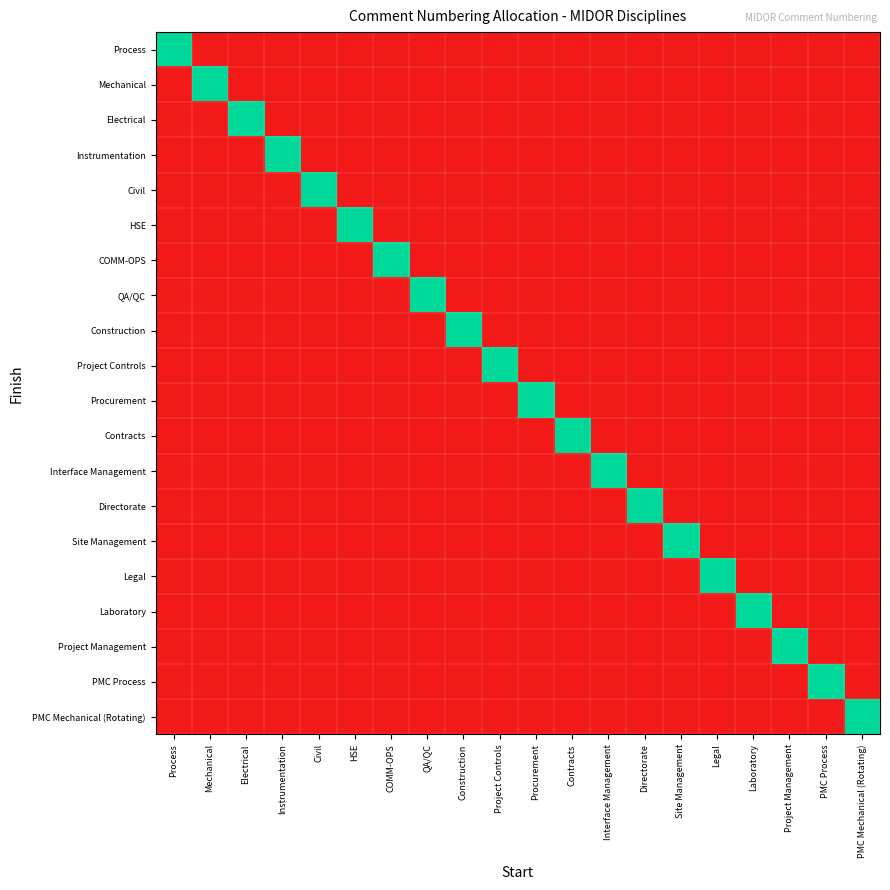

At Laboratory, list the series in order from smallest to largest.

Process, Mechanical, Electrical, Instrumentation, Civil, HSE, COMM-OPS, QA/QC, Construction, Project Controls, Procurement, Contracts, Interface Management, Directorate, Site Management, Legal, Project Management, PMC Process, PMC Mechanical (Rotating), Laboratory